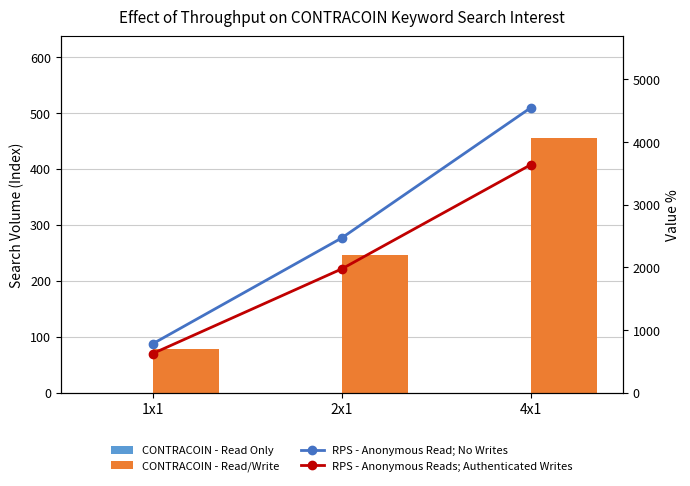

Rank the series by their maximum value, from highest to lowest.

RPS - Anonymous Read; No Writes, RPS - Anonymous Reads; Authenticated Writes, CONTRACOIN - Read/Write, CONTRACOIN - Read Only